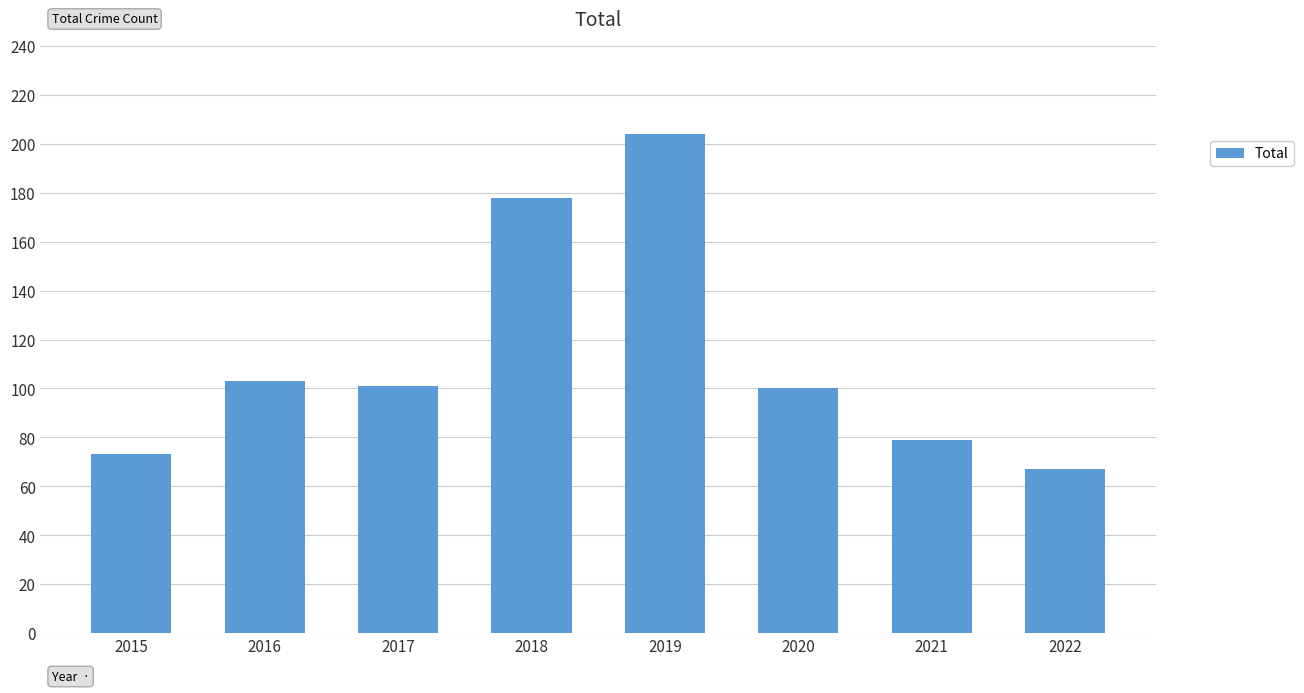

Are the bars horizontal?

No